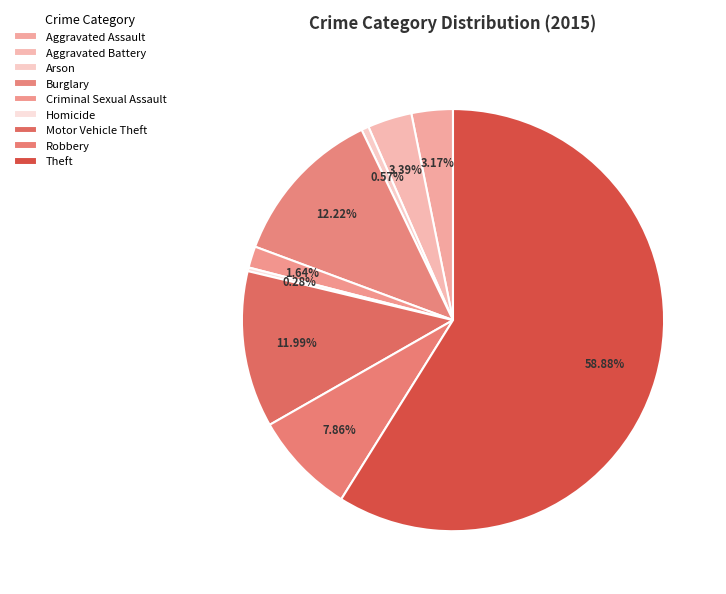

To the nearest percent, what percentage of the pie is Aggravated Assault?

3%